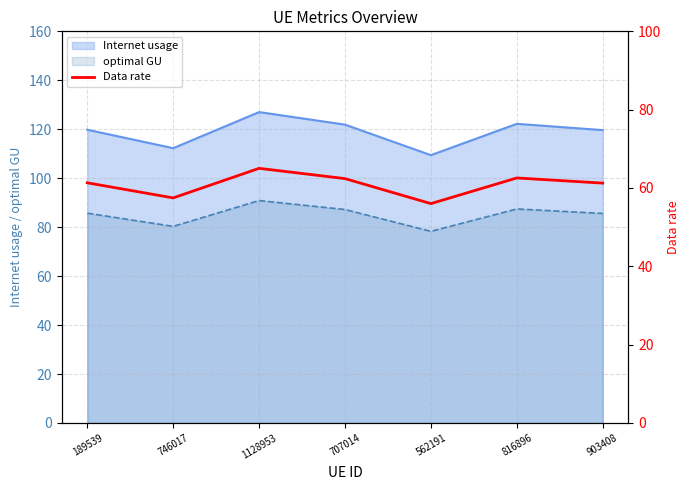

Which has a higher value, 1128953 or 707014?

1128953